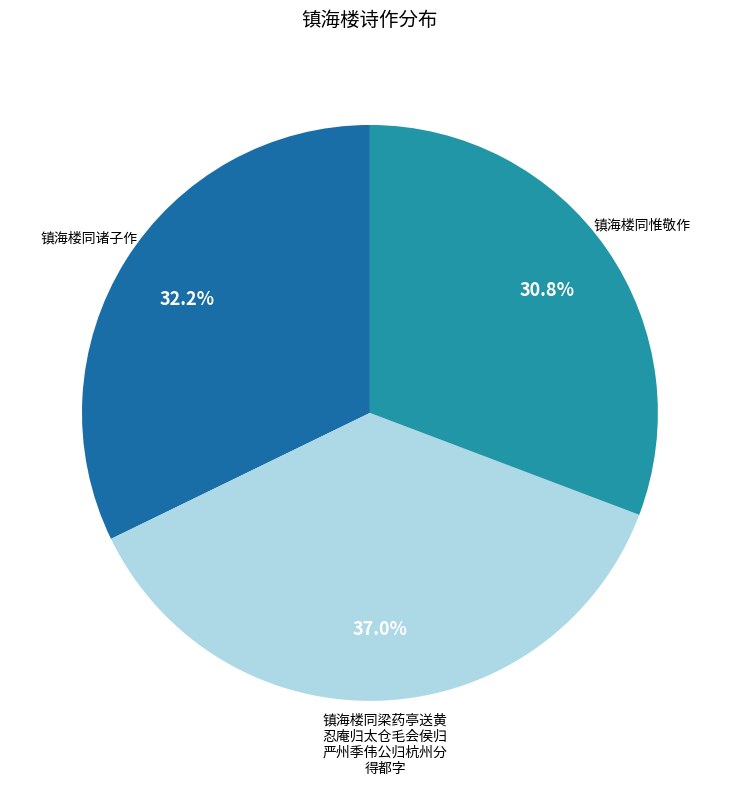

Is there any slice that represents more than half of the pie?

No